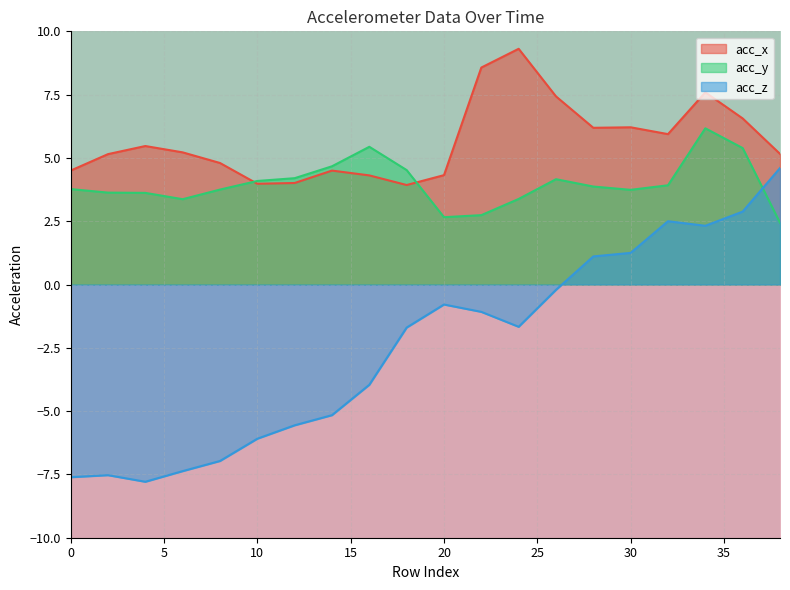

The value of acc_y at 20 is 1.7. True or false?

False